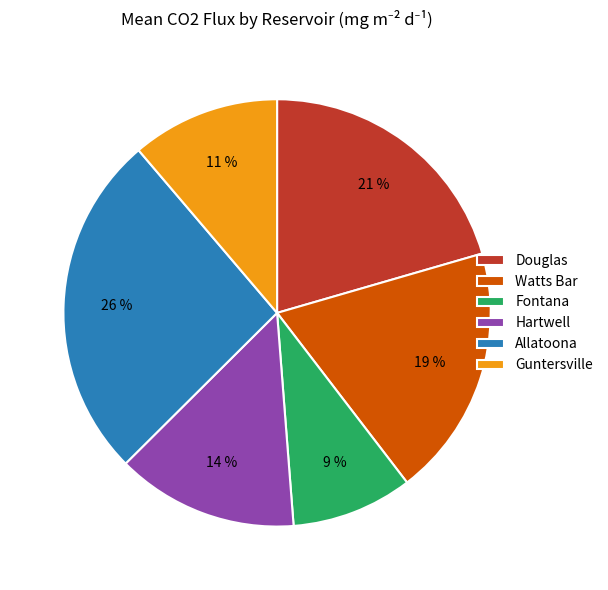

Is there a majority slice in this chart?

No